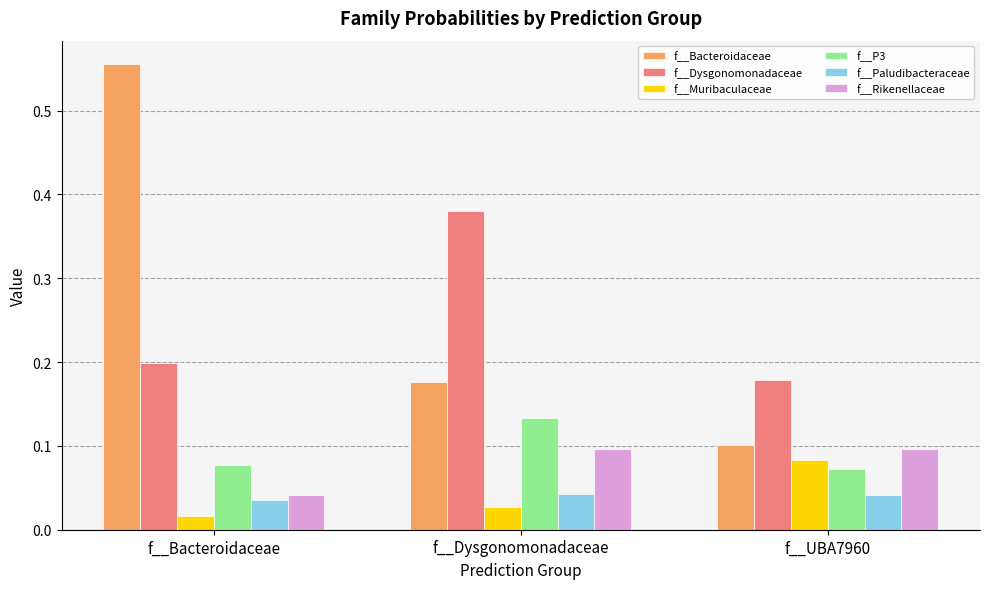

True or false: f__Bacteroidaceae has a value of 0.3 at f__Dysgonomonadaceae.

False